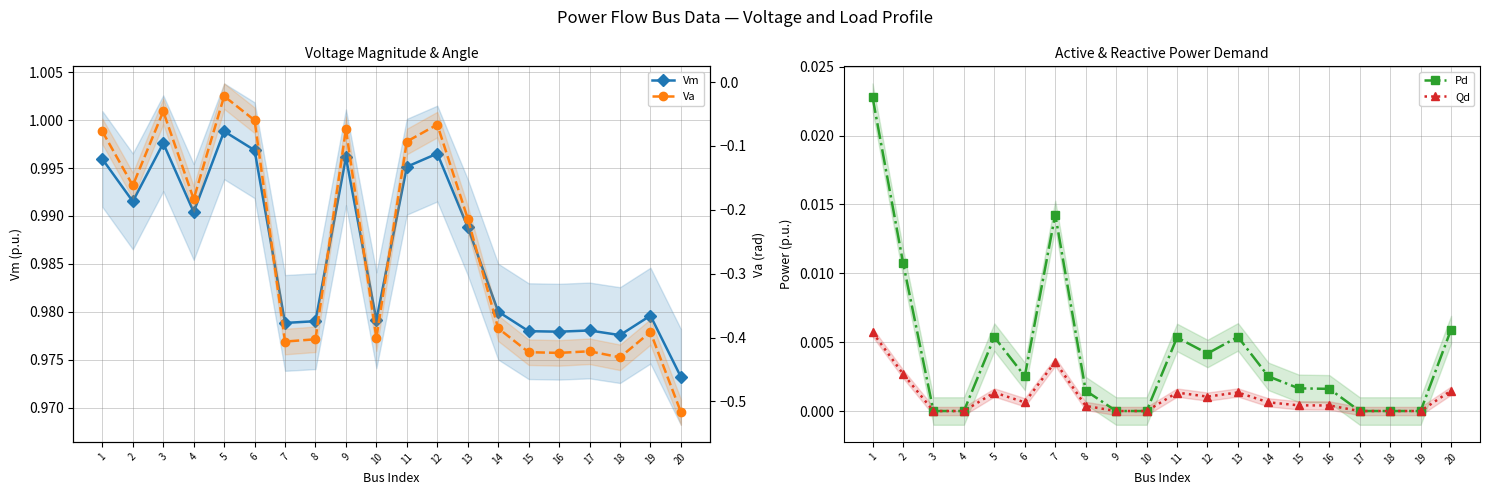

Is it true that Pd equals 0.0 at 4?

True